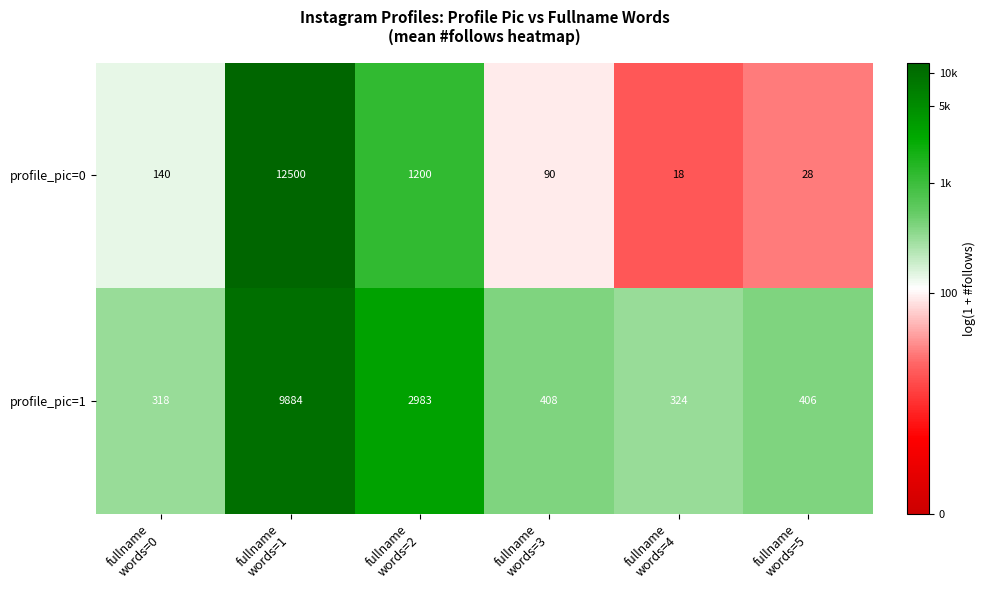

What is the difference between the maximum and minimum values in the profile_pic=0 series?

12482